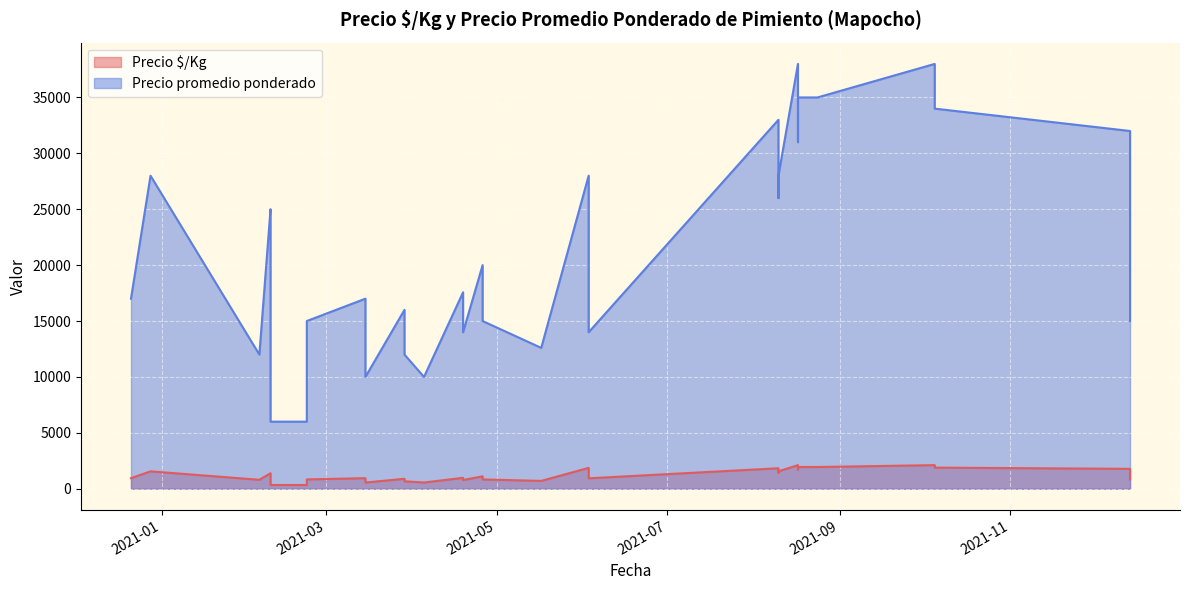

What is the label of the 30th point from the left?

2021-08-10